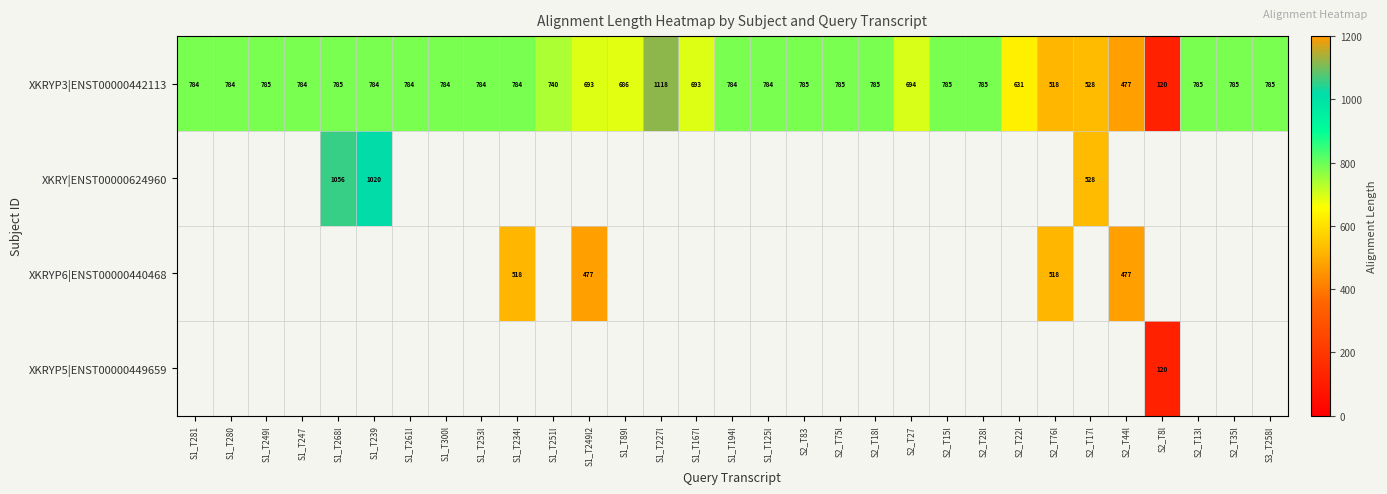

How many categories are shown in the chart?

31